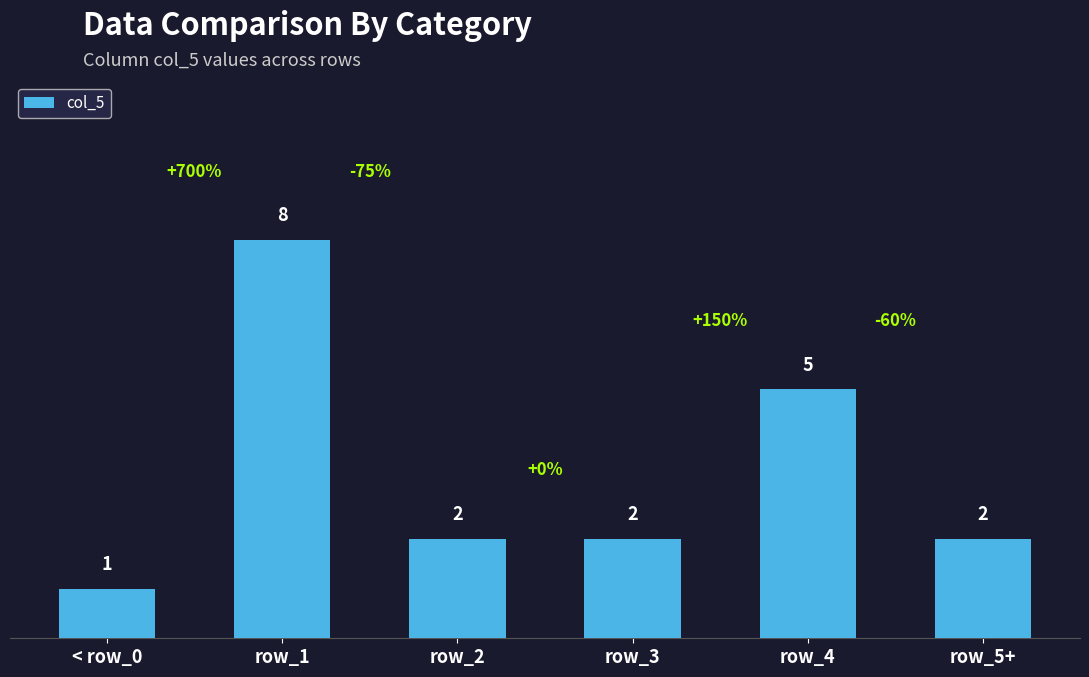

The chart shows a value of 2 at row_3. True or false?

True